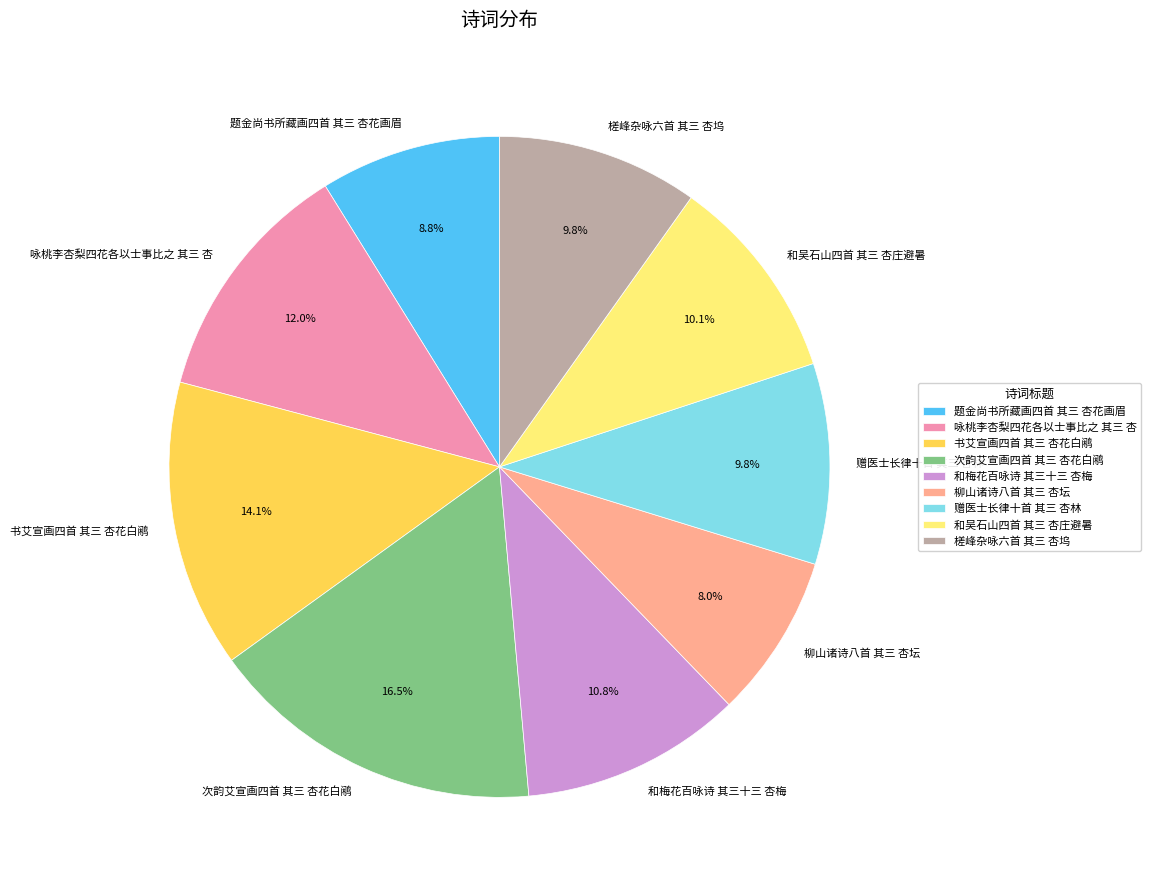

What is the ratio of the value at 赠医士长律十首 其三 杏林 to the value at 题金尚书所藏画四首 其三 杏花画眉?

1.1